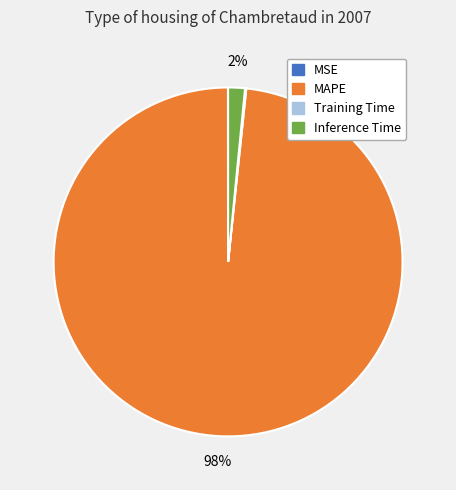

Which category has the biggest portion of the pie?

MAPE